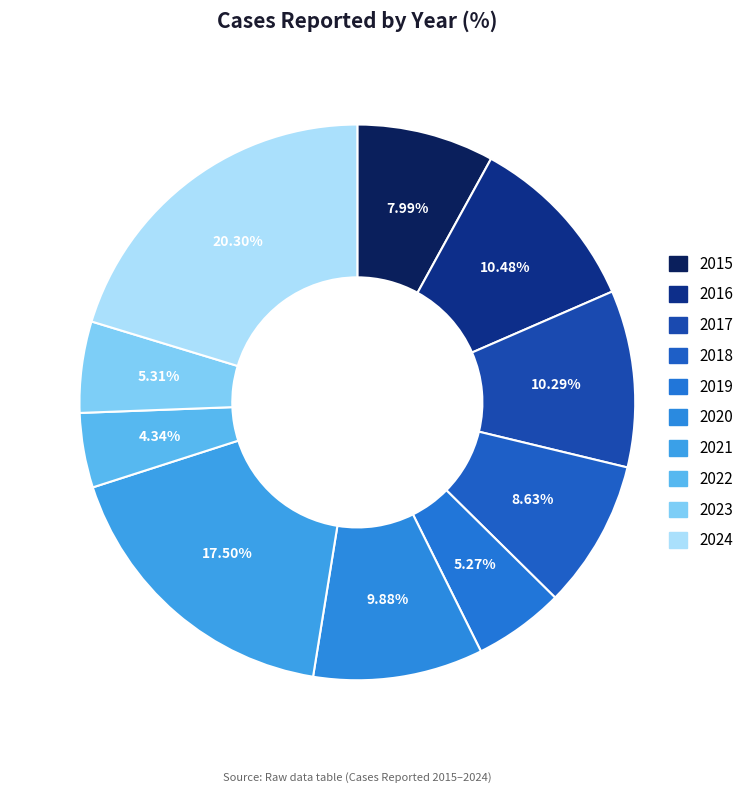

Which category has the smallest portion of the pie?

2022